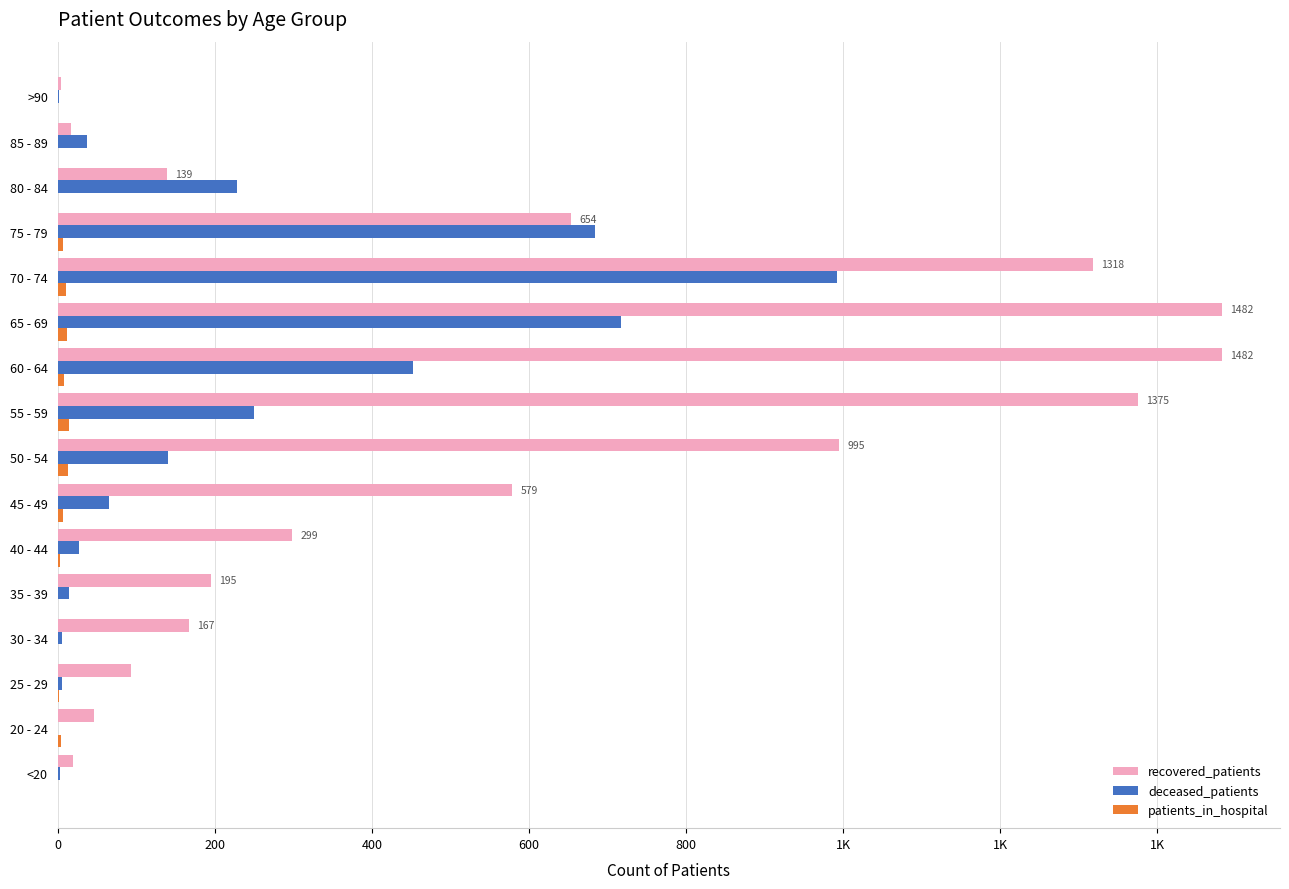

How many bars are there in total?

48